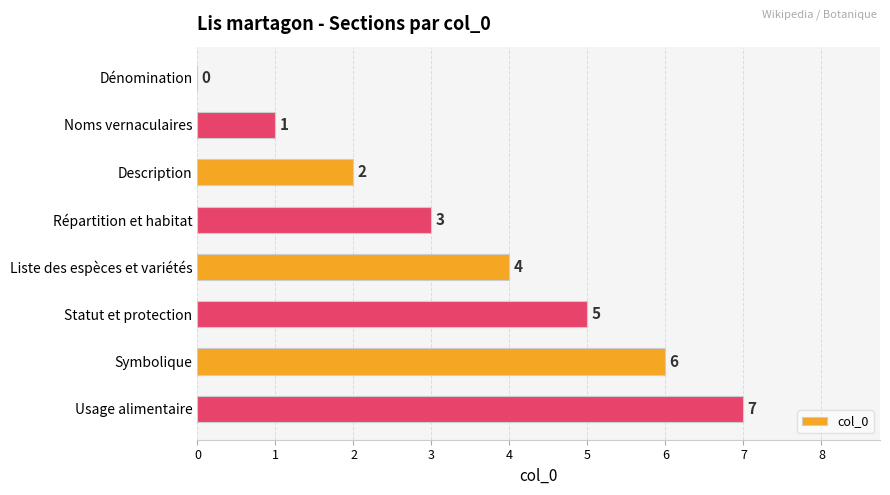

True or false: the data shows 1 at Noms vernaculaires.

True